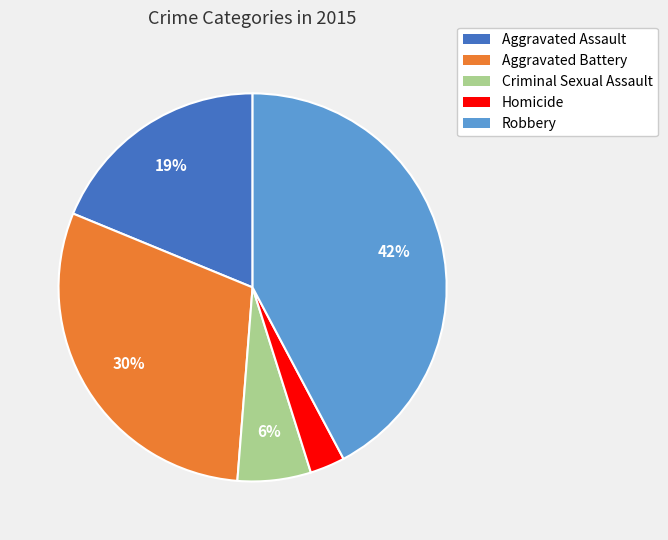

To the nearest percent, what percentage of the pie is Criminal Sexual Assault?

6%